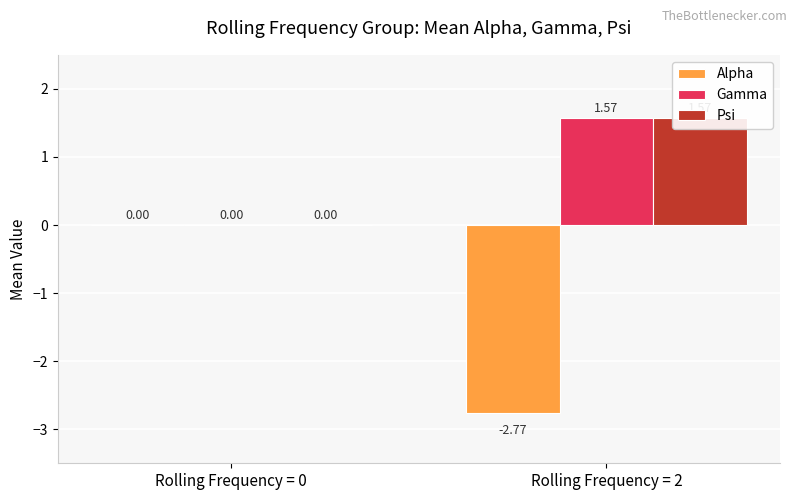

At which category is the sum across all series the highest?

Rolling Frequency = 2